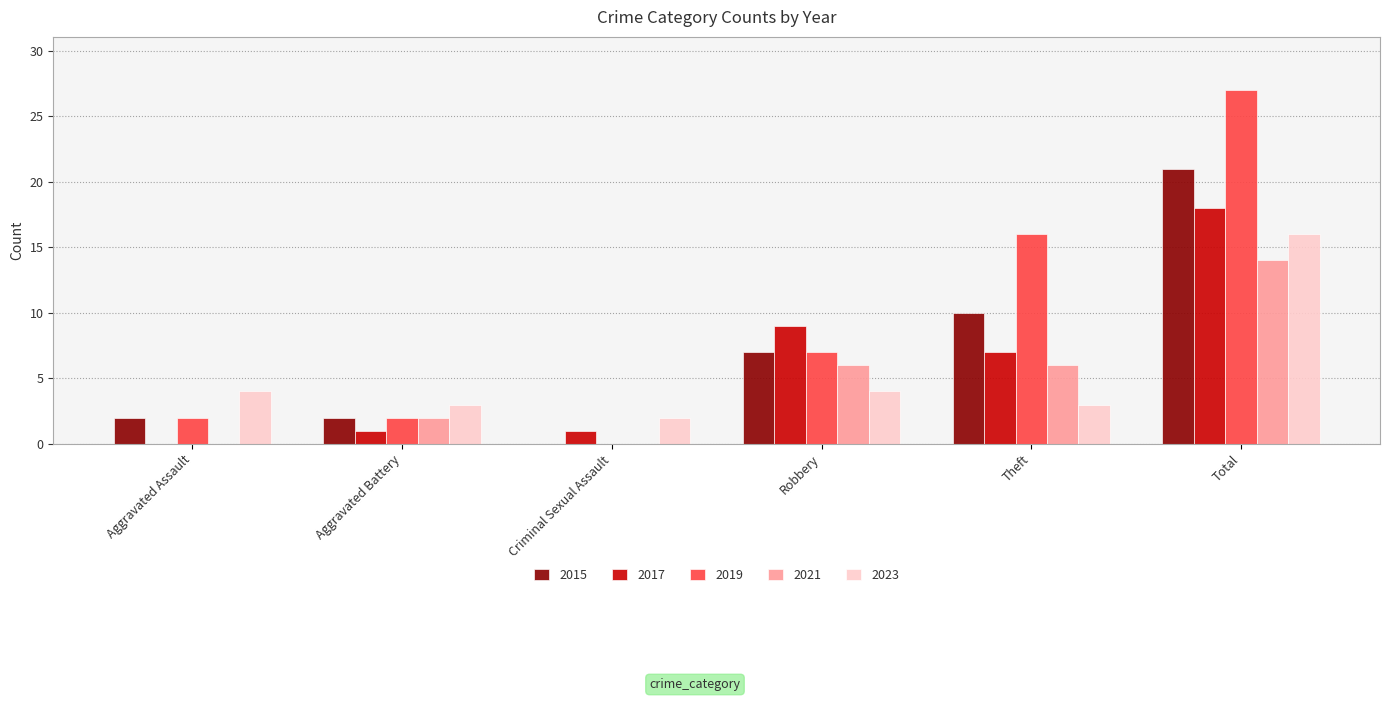

True or false: 2017 has a value of 11 at Total.

False